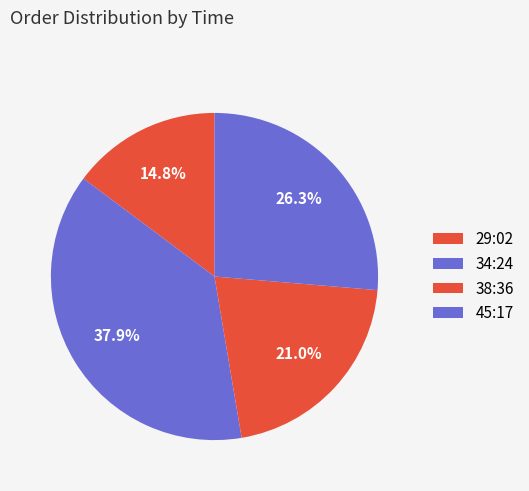

True or false: 34:24 accounts for 13% of the total.

False